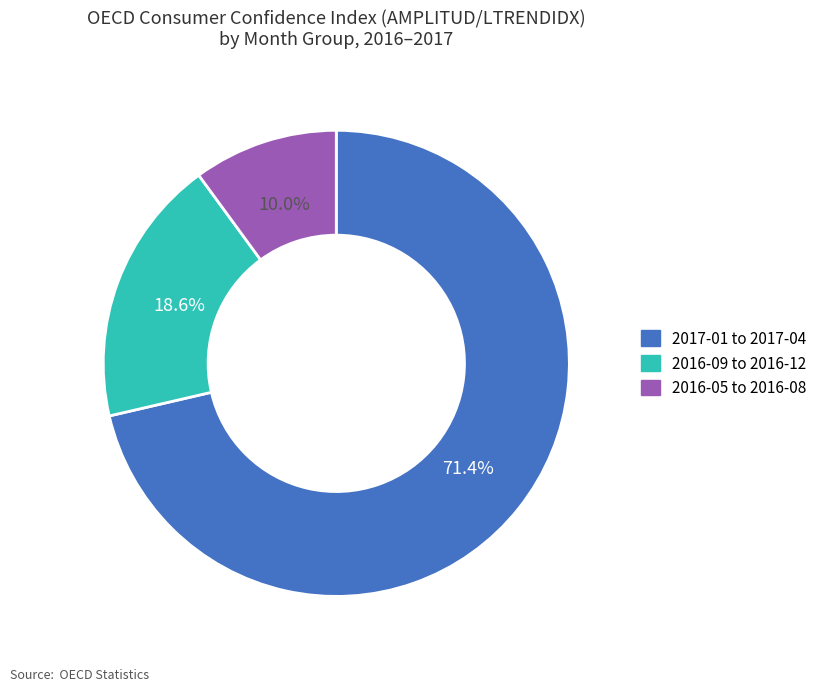

Is the sum of 2016-05 to 2016-08 and 2017-01 to 2017-04 greater than half?

Yes